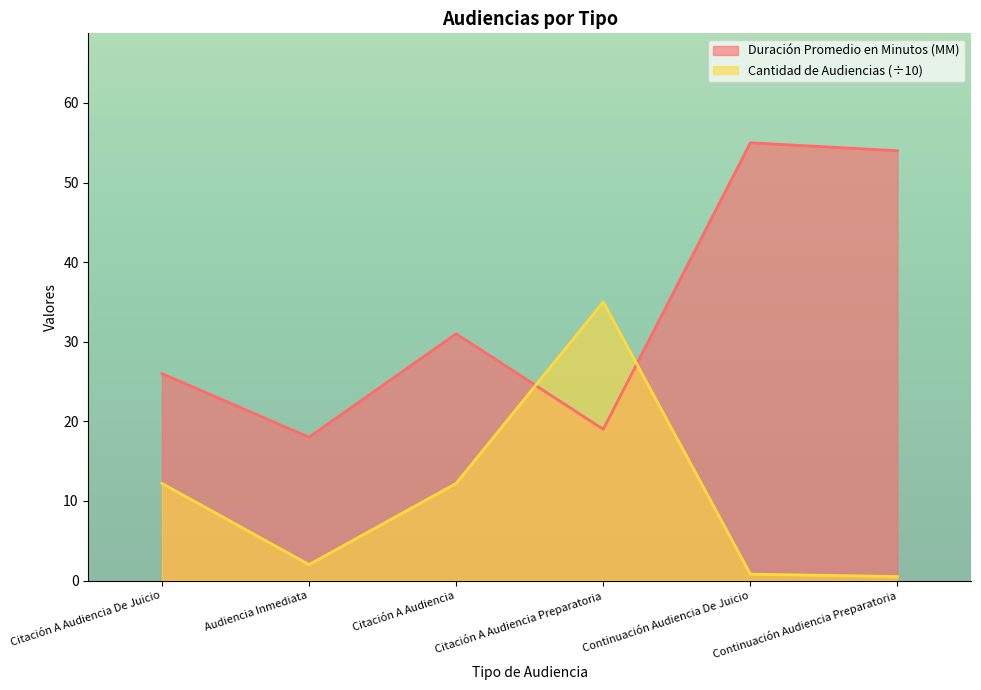

How many distinct data groups are displayed?

2